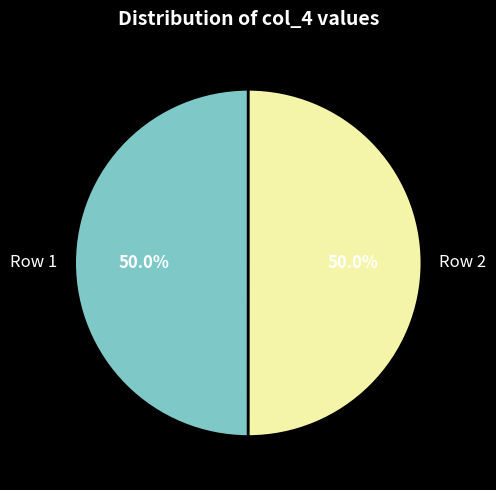

What percentage is NOT represented by Row 1?

50.0%